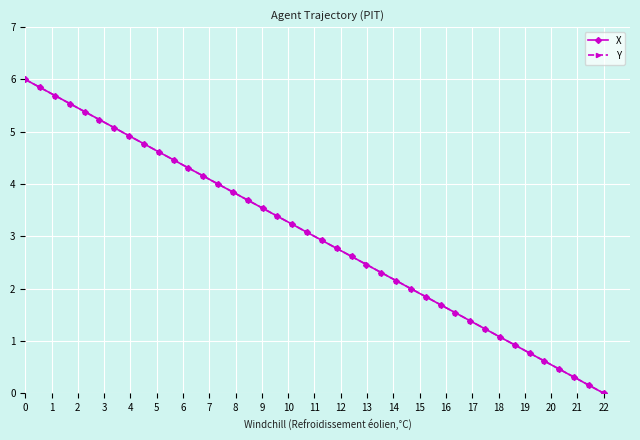

What is the difference between the maximum and minimum values in the X series?

6.0